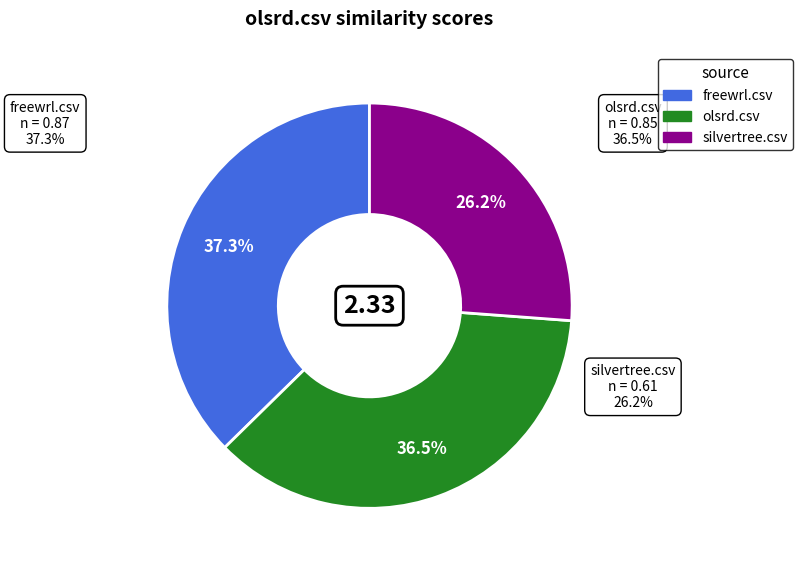

Between olsrd.csv and silvertree.csv, which is larger?

olsrd.csv